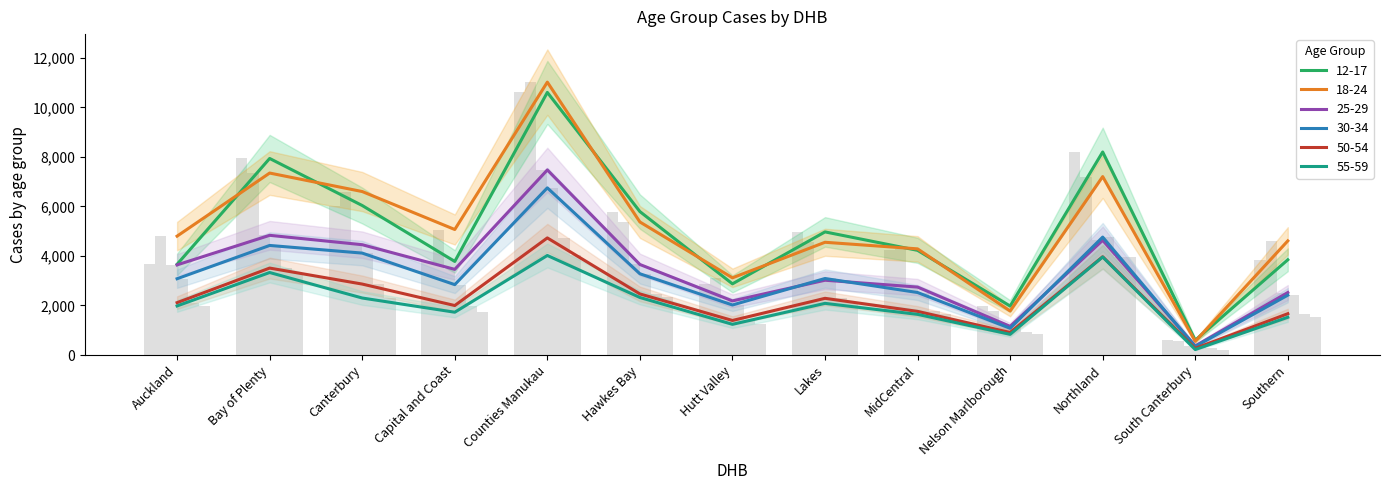

What is the difference between the maximum and second lowest values in the 25-29 series?

6319